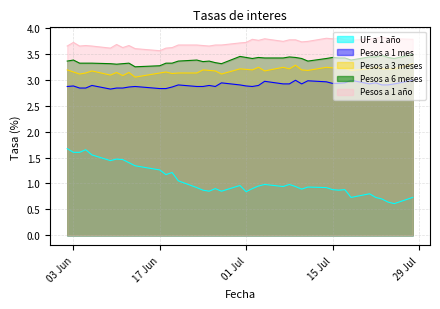

How many categories are shown in the chart?

40